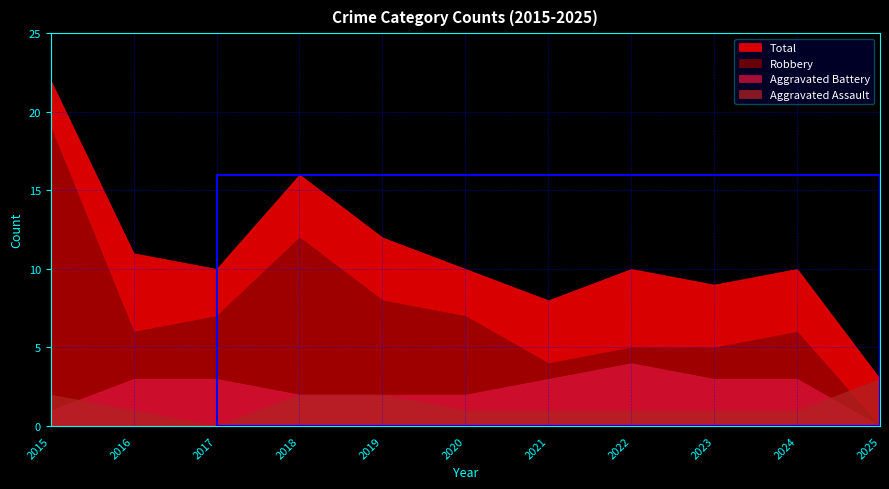

At 2020, list the series in order from largest to smallest.

Total, Robbery, Aggravated Battery, Aggravated Assault